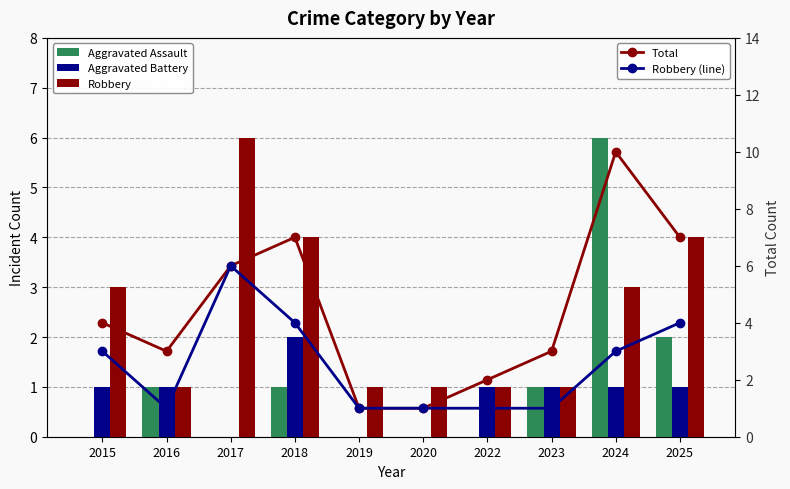

At which label is Aggravated Assault closest to 3?

2025